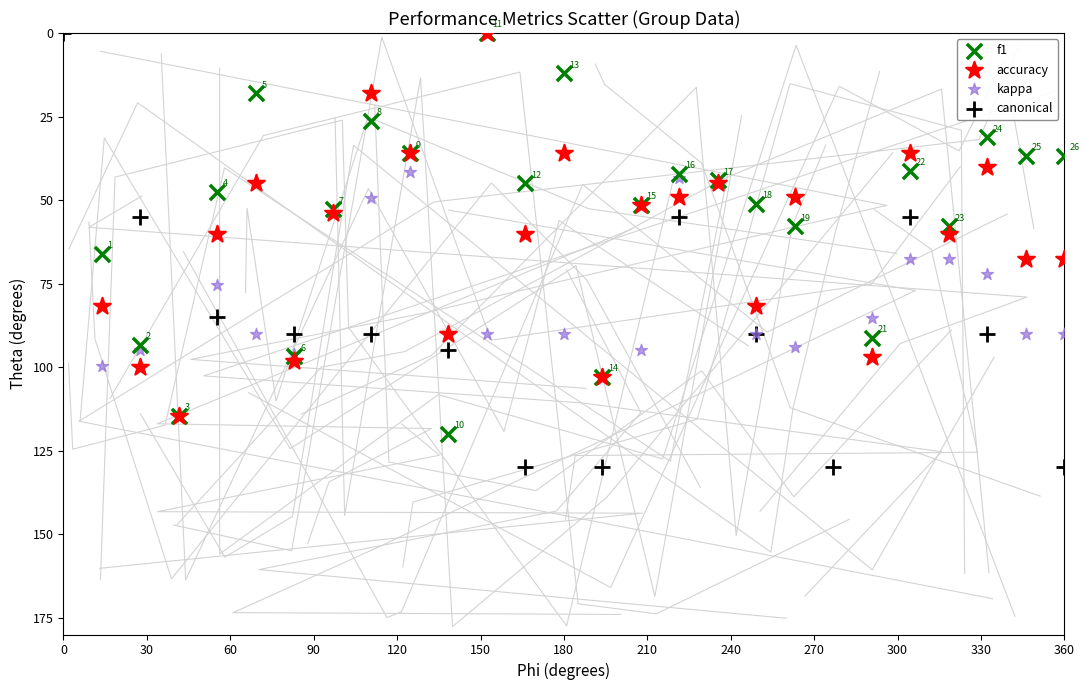

Which series has the largest Y range (max minus min)?

canonical